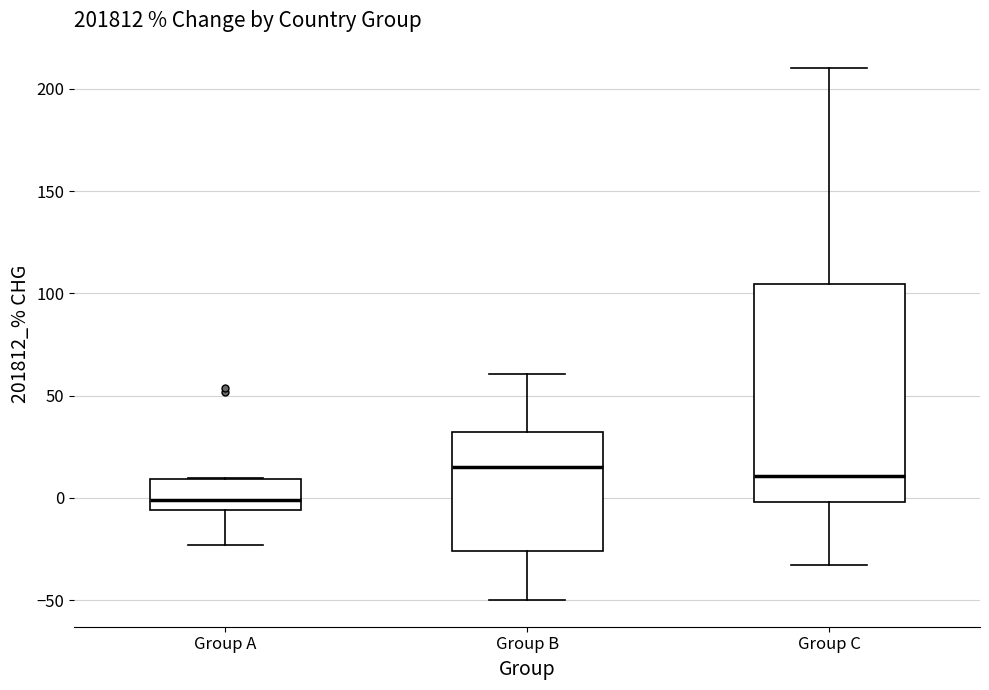

Reading left to right, read every box against the y-axis: the position of its median line, the range the box covers, and the ends of its whiskers. The values are not printed on the chart, so give them approximately, as read against the axis.

Group A: median 0, box -5 to 10, whiskers -25 to 10
Group B: median 15, box -25 to 30, whiskers -50 to 60
Group C: median 10, box 0 to 105, whiskers -35 to 210